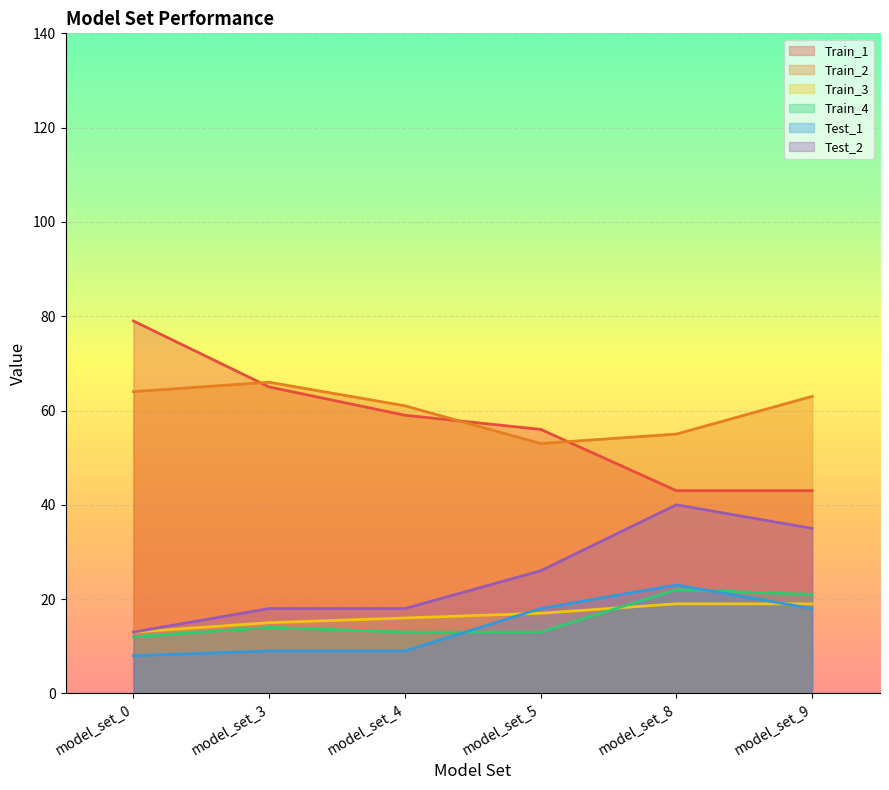

Which series has the largest range (max minus min)?

Train_1